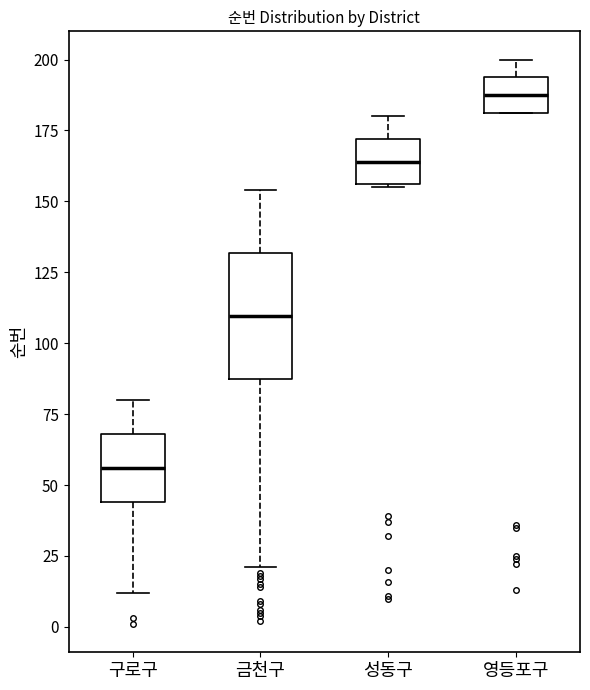

Which box has the highest median line?

영등포구